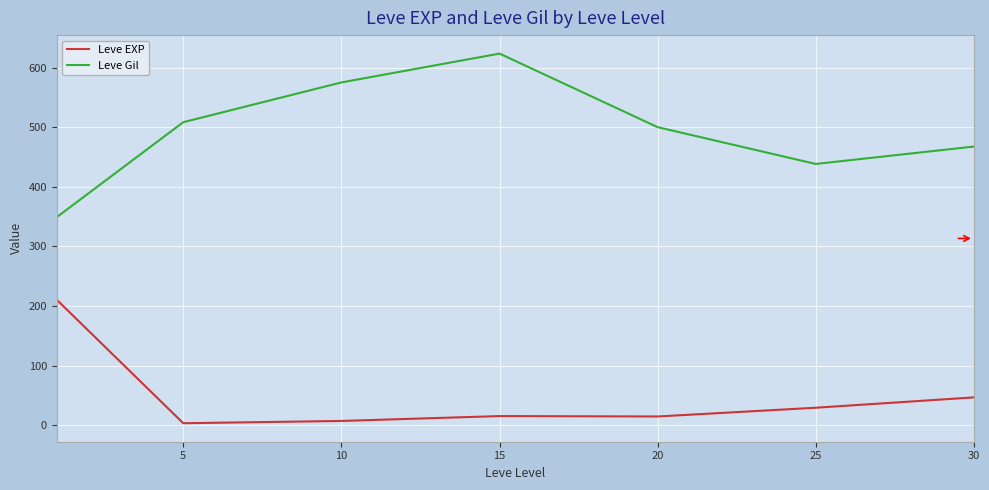

What are all the series names shown in the legend?

Leve EXP, Leve Gil